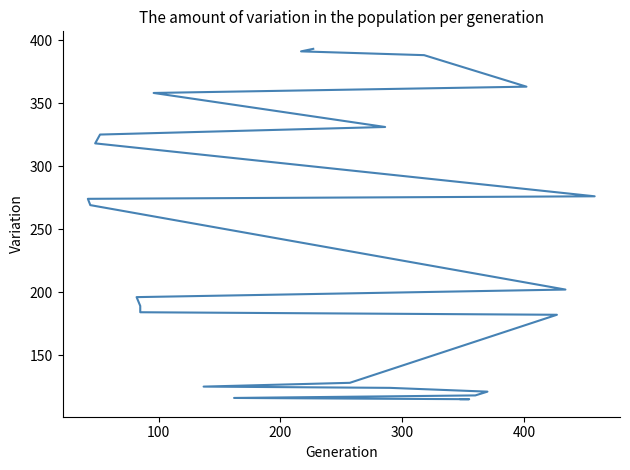

Reading left to right, what are all the values shown in this chart?

115	115	116	118	121	124	125	128	182	184	189	196	202	269	274	276	318	325	331	358	363	388	391	393